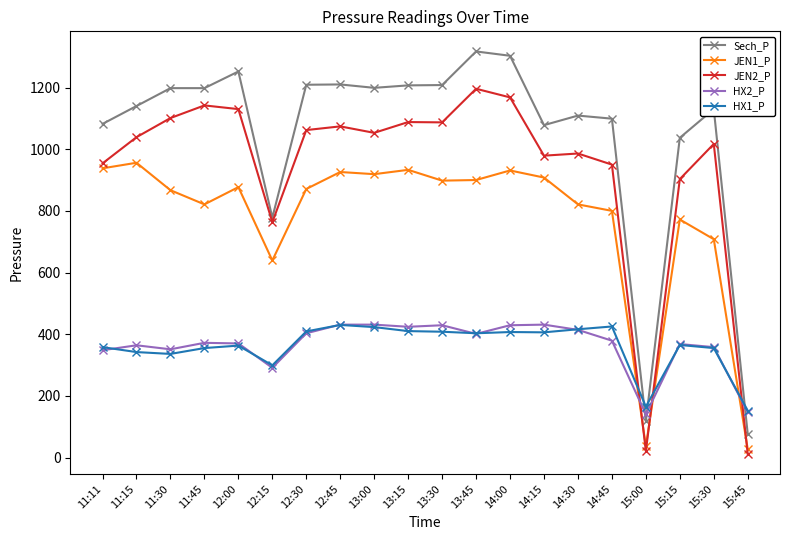

What is the maximum value shown in the chart?

1317